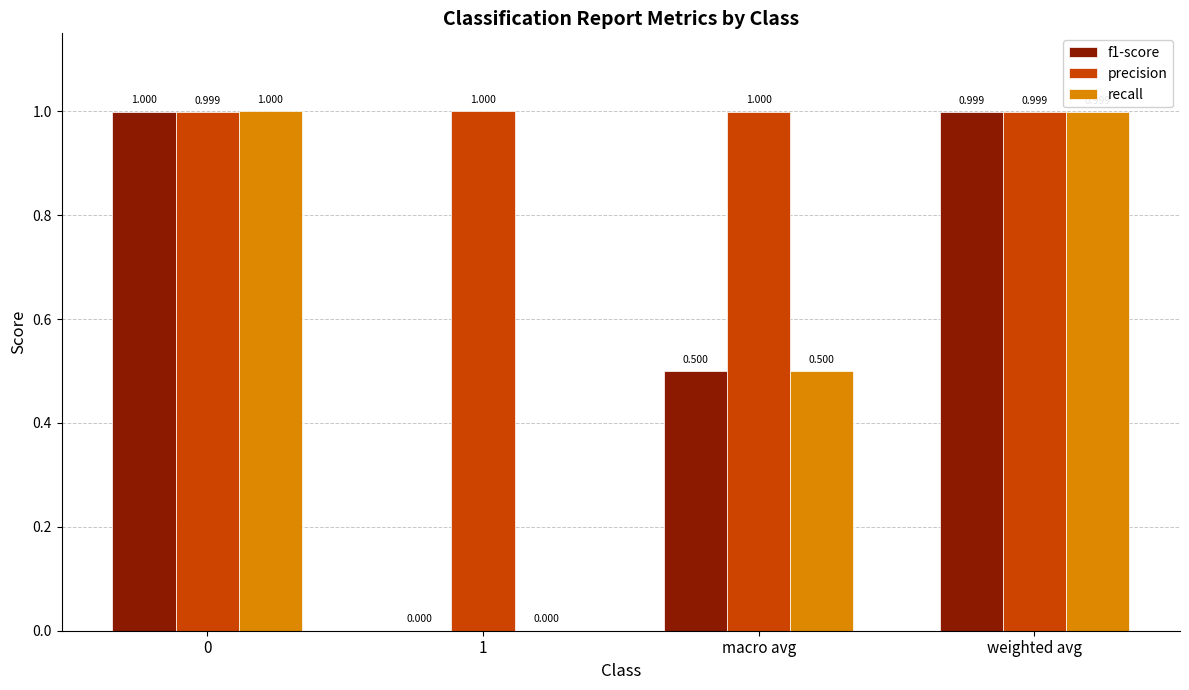

What is the average value of the f1-score series?

0.6